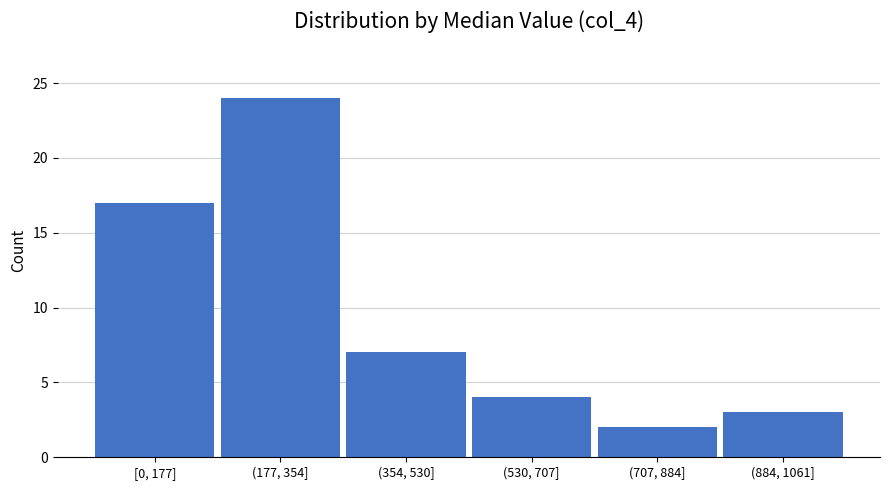

Reading left to right, transcribe all the data shown in this chart.

[0, 177]=17	(177, 354]=24	(354, 530]=7	(530, 707]=4	(707, 884]=2	(884, 1061]=3